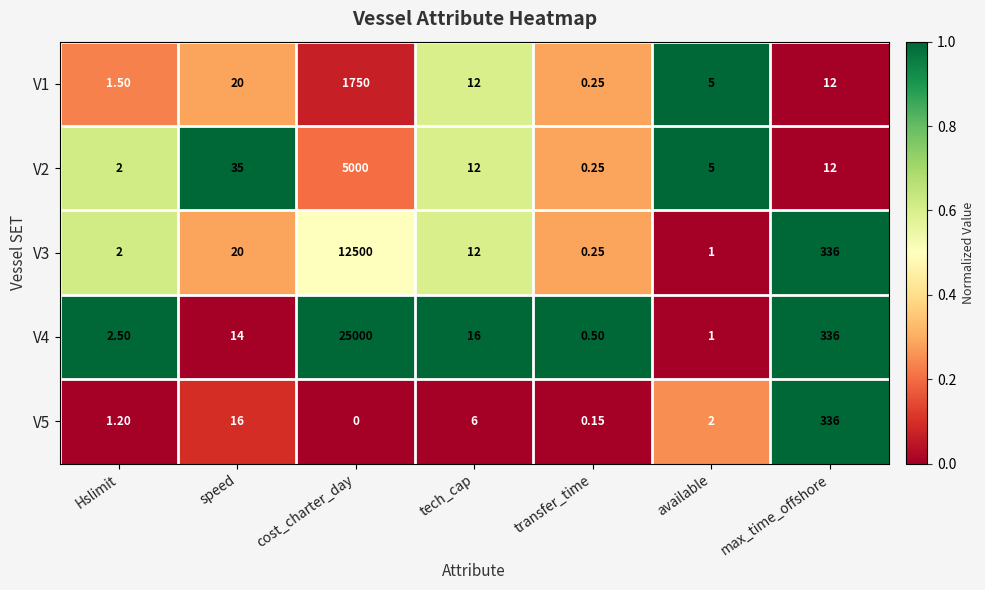

List the labels in order of V3 value, smallest first.

transfer_time, available, Hslimit, tech_cap, speed, max_time_offshore, cost_charter_day